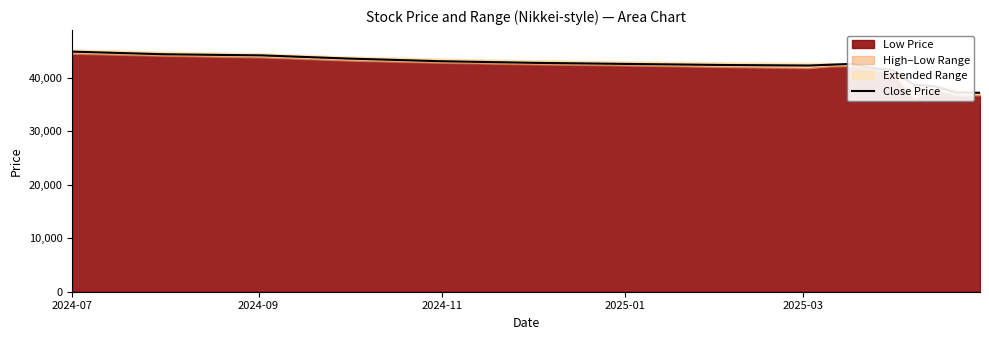

What is the difference between the maximum and minimum values?

7700